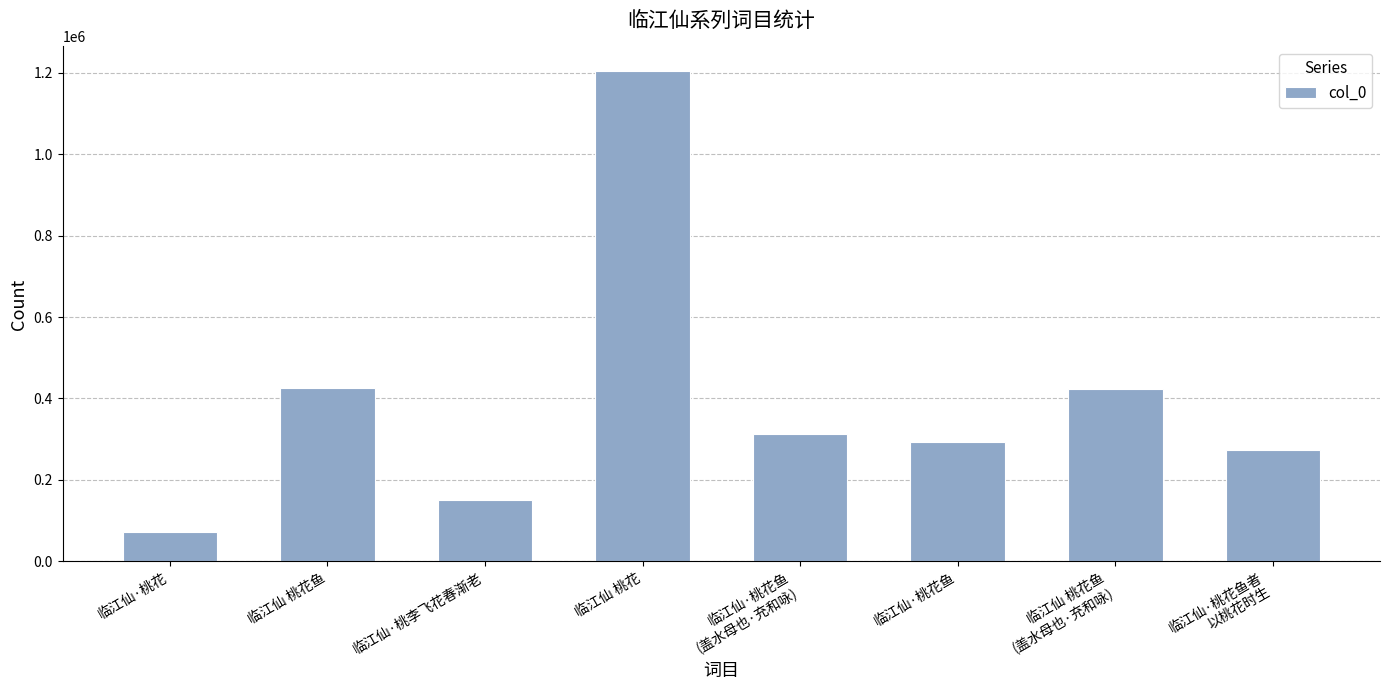

What is the change in value from 临江仙·桃花 to 临江仙 桃花鱼
(盖水母也·充和咏)?

+350060